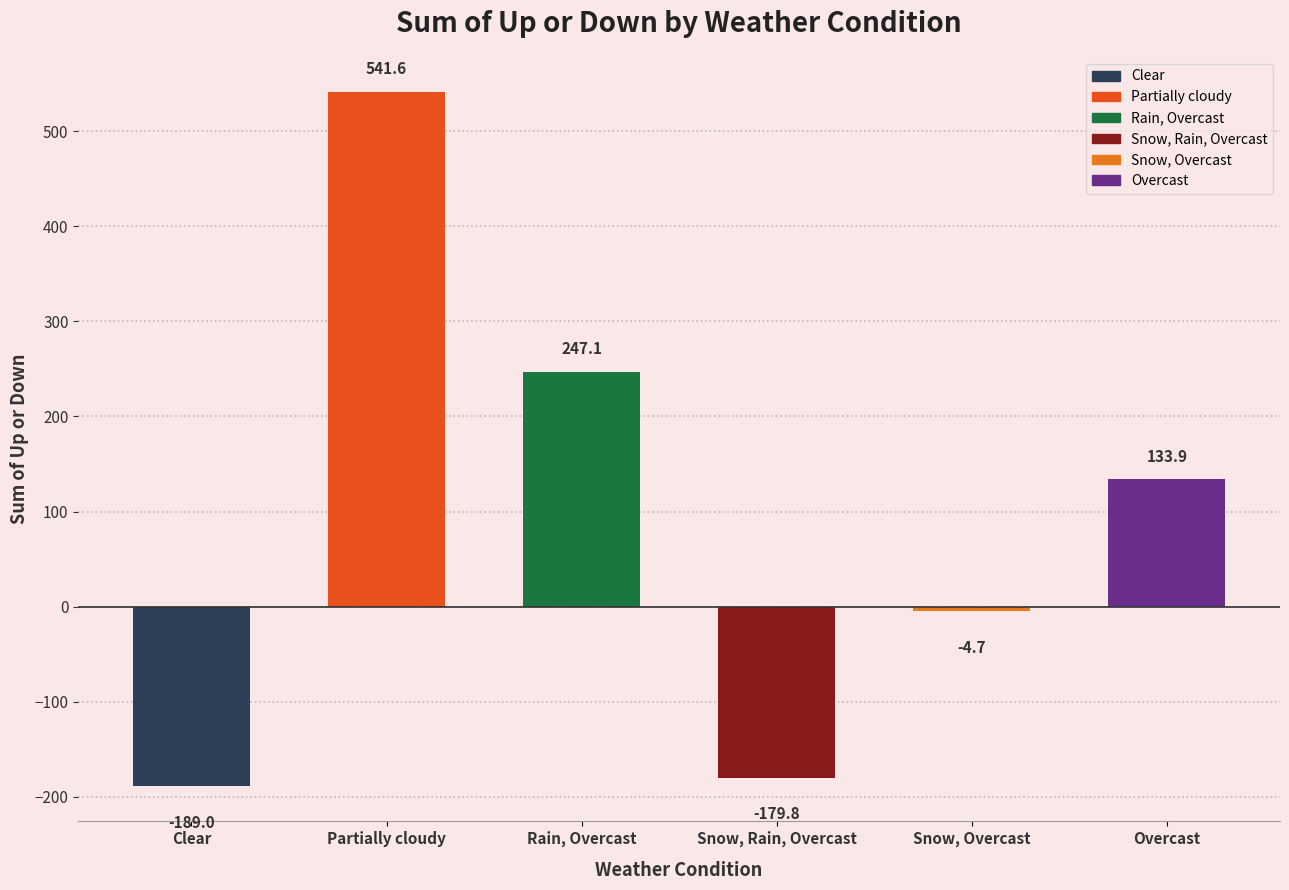

What position from the left is Snow, Rain, Overcast?

4